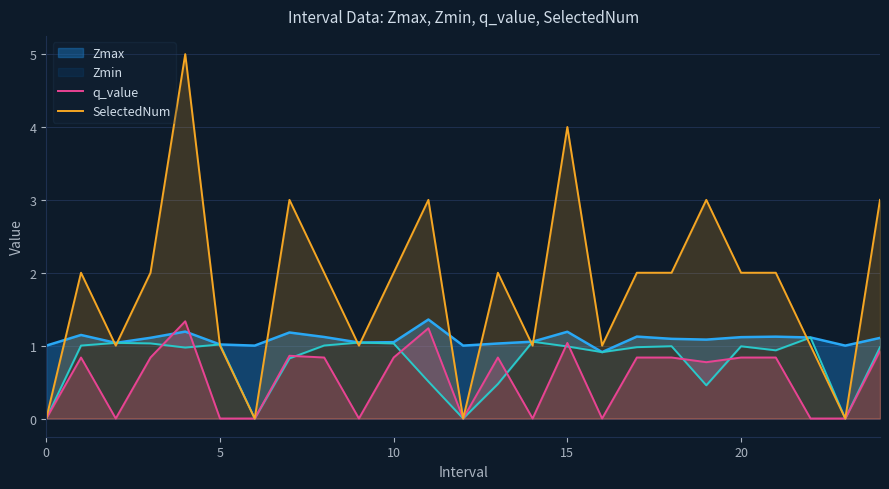

True or false: q_value has a value of 0.8 at 19.

True